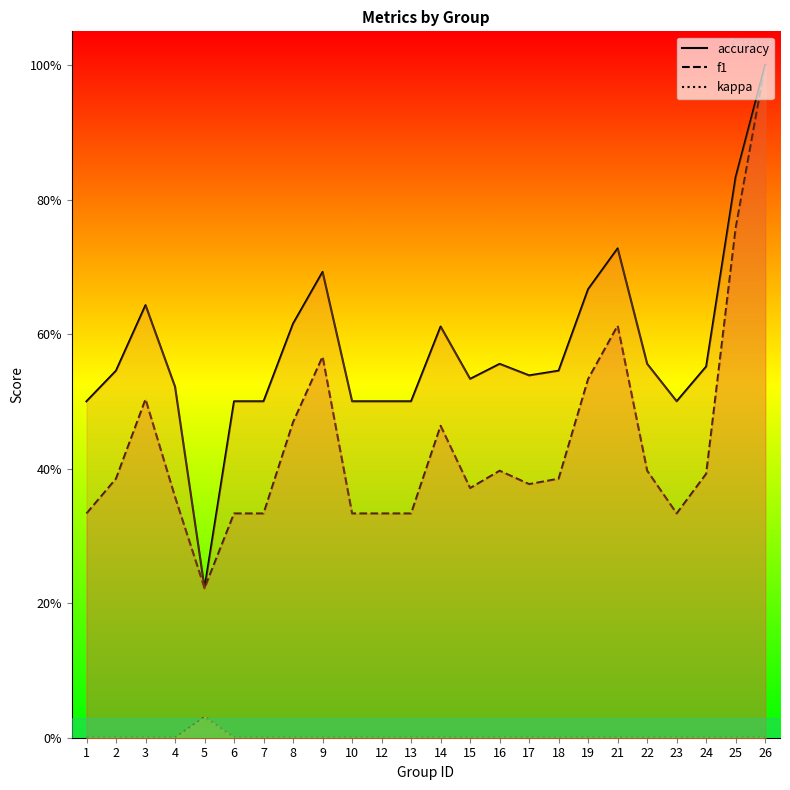

The accuracy series shows 0.2 at 5. True or false?

True